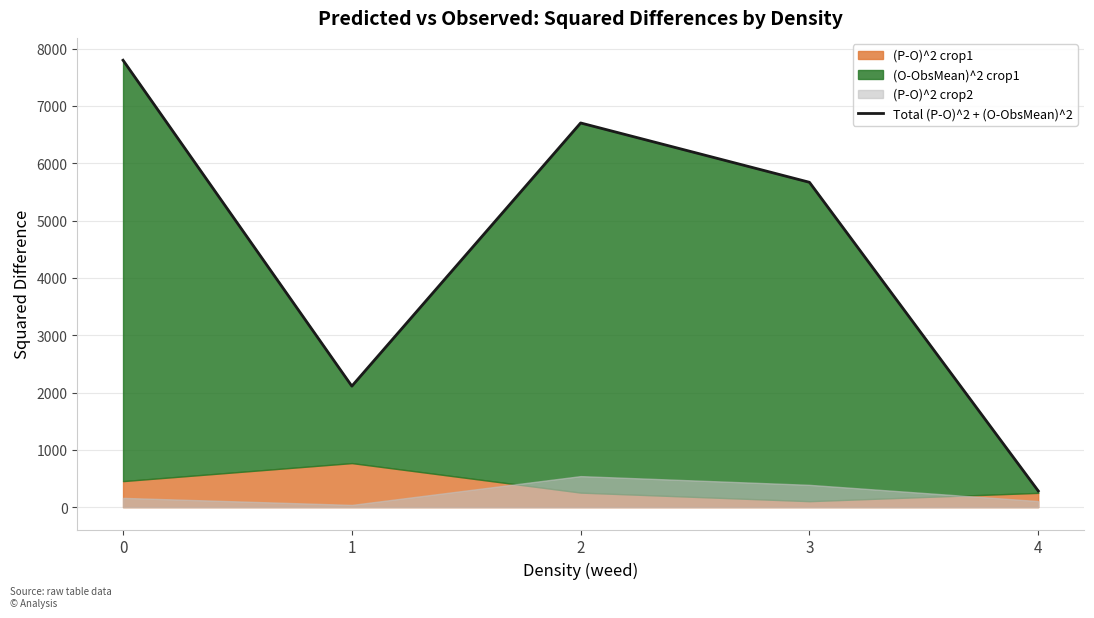

True or false: the data shows 2399.5 at 3.

False